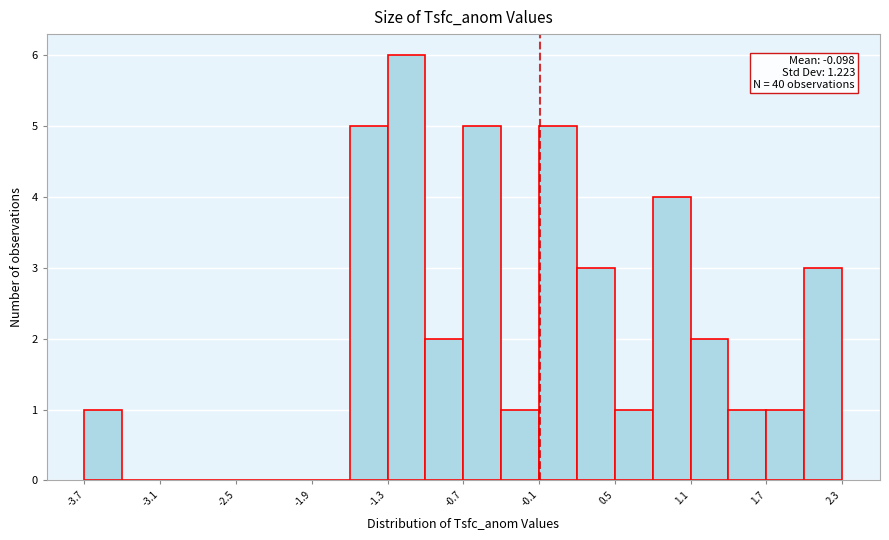

Around what value on the x-axis is the tallest bar? Give the approximate position of its centre, as read against the axis.

-1.1